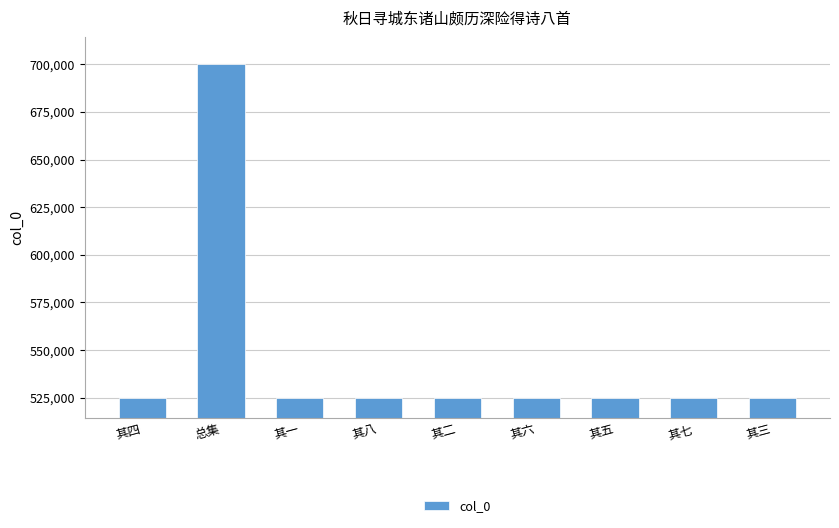

Which has a higher value, 其八 or 总集?

总集